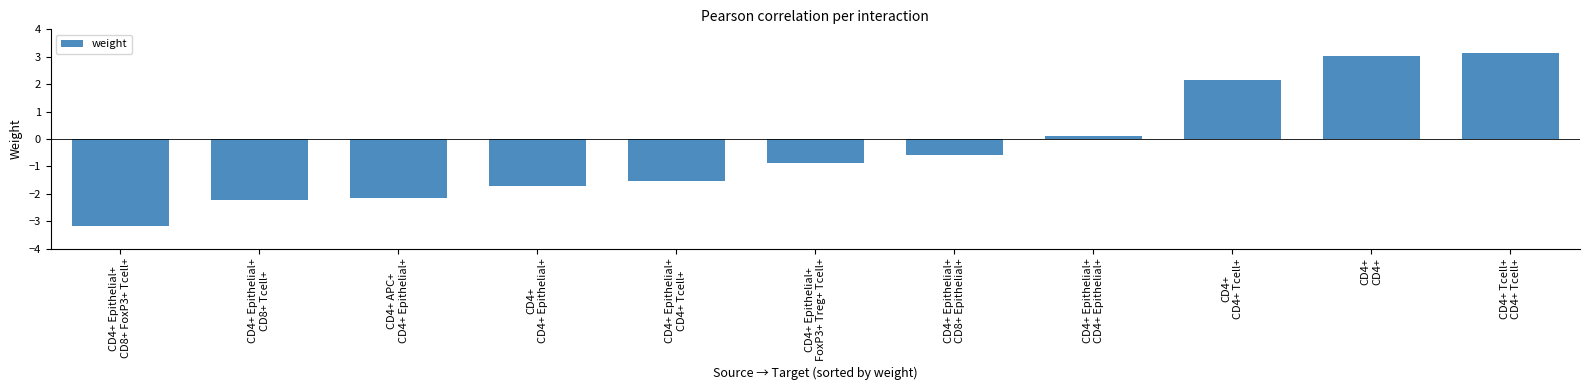

Between CD4+
CD4+ Tcell+ and CD4+
CD4+ Epithelial+, which is larger?

CD4+
CD4+ Tcell+